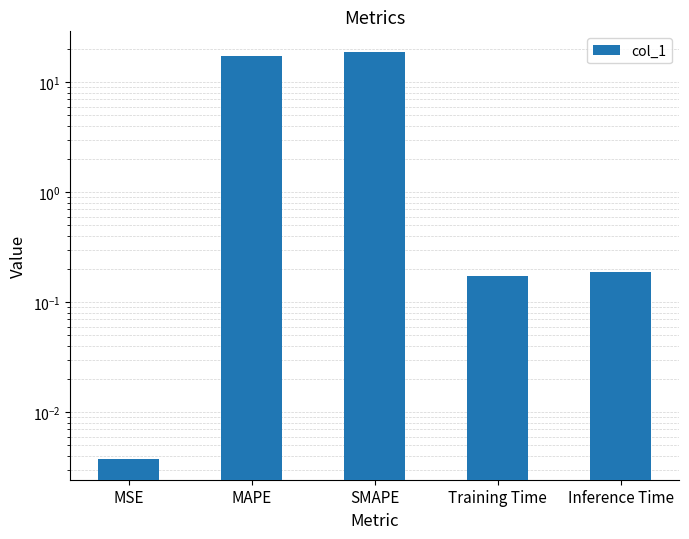

What is the label of the 1st bar from the right?

Inference Time